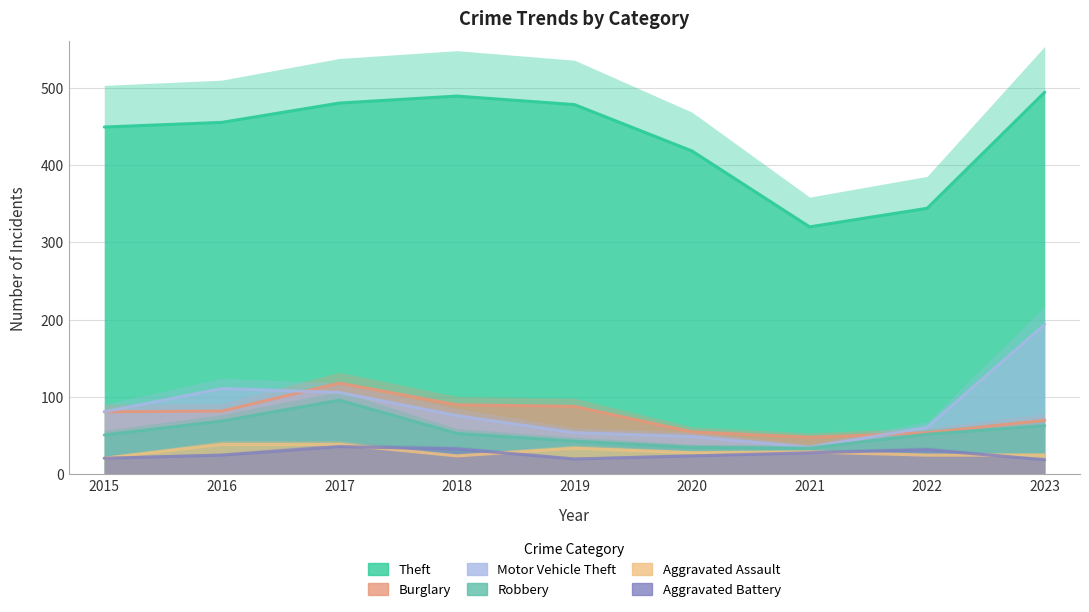

Reading left to right, extract all data points from this chart.

Theft: 2015=449	2016=455	2017=480	2018=489	2019=478	2020=418	2021=320	2022=344	2023=494
Burglary: 2015=81	2016=82	2017=118	2018=90	2019=88	2020=55	2021=48	2022=54	2023=70
Motor Vehicle Theft: 2015=81	2016=111	2017=106	2018=76	2019=54	2020=49	2021=35	2022=61	2023=194
Robbery: 2015=51	2016=69	2017=96	2018=53	2019=43	2020=35	2021=34	2022=52	2023=63
Aggravated Assault: 2015=21	2016=39	2017=39	2018=24	2019=34	2020=28	2021=29	2022=25	2023=25
Aggravated Battery: 2015=21	2016=25	2017=36	2018=33	2019=20	2020=24	2021=28	2022=32	2023=19